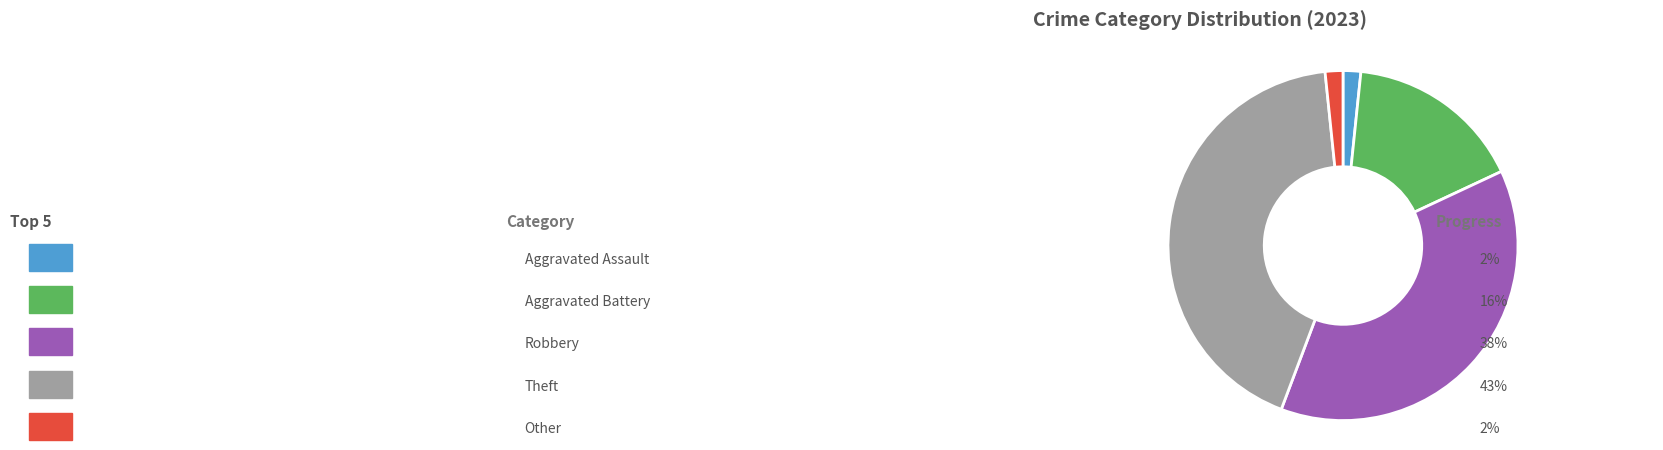

How many segments does this pie chart have?

5